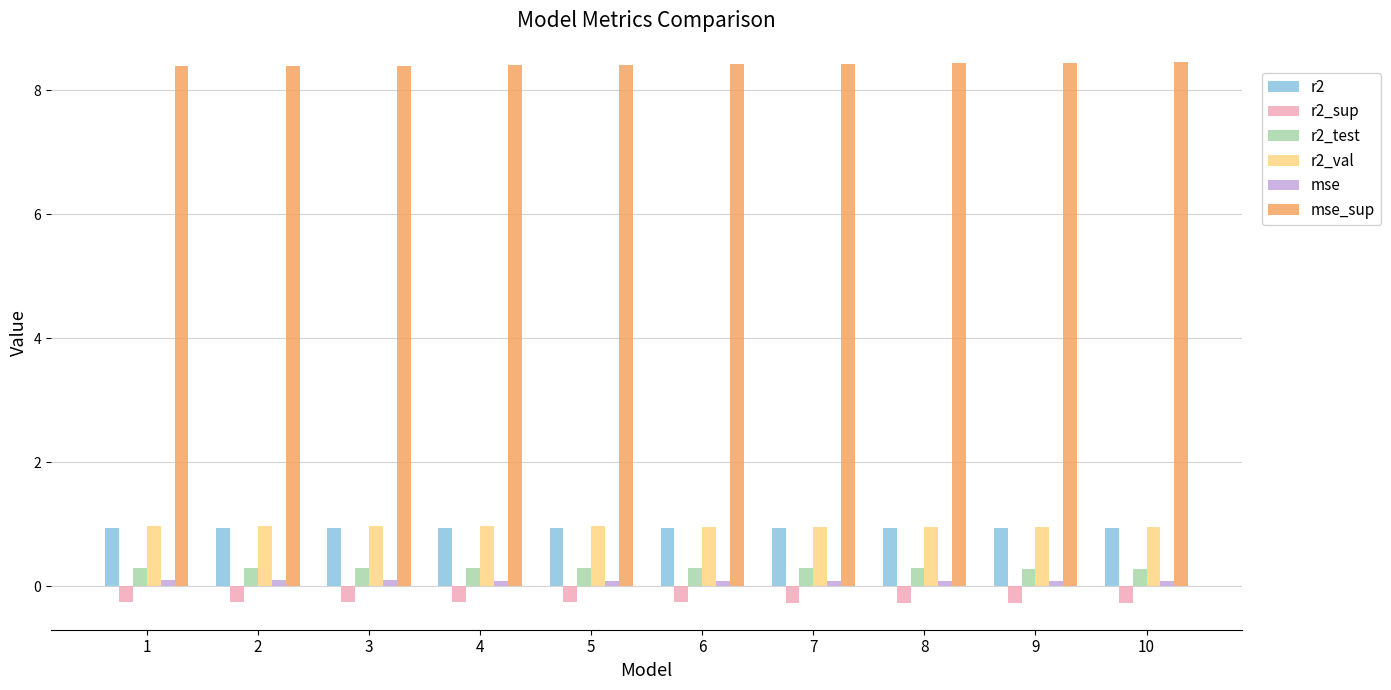

What is the approximate value of mse at 4?

0.1